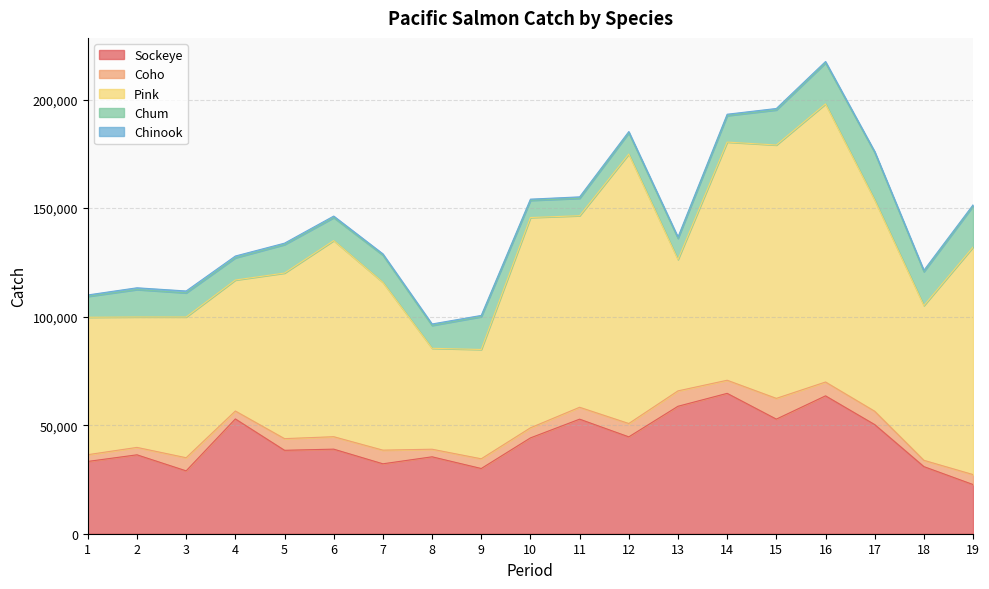

Between 11 and 8, which is larger?

11